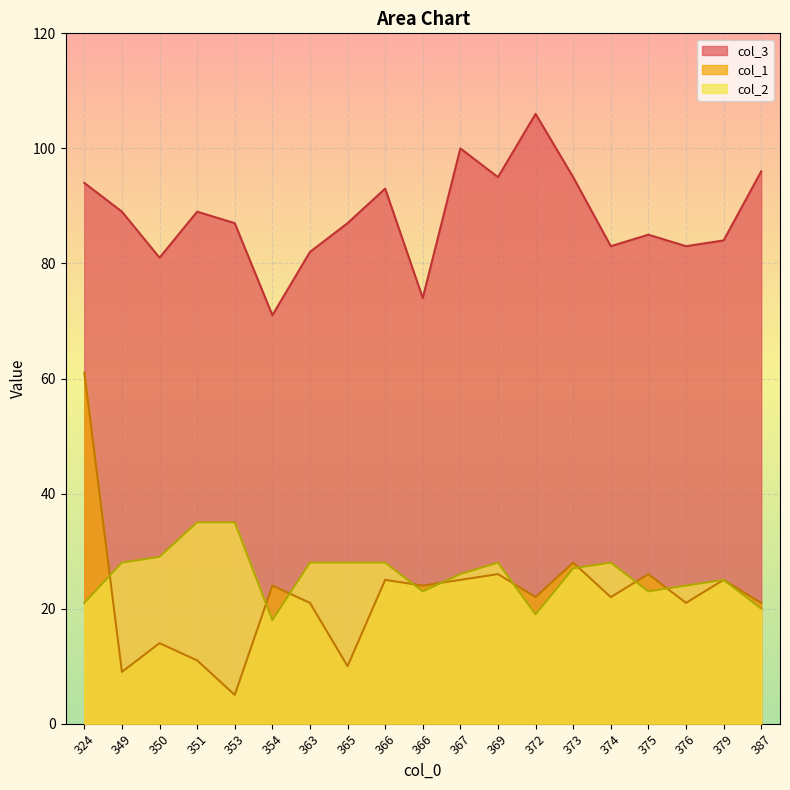

What is the maximum value shown in the chart?

106